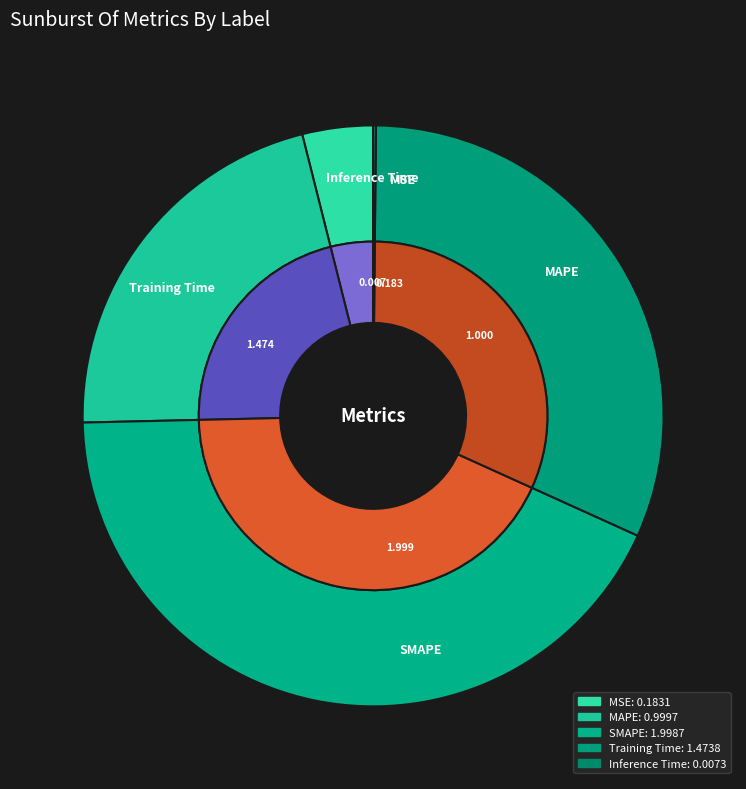

What percentage is NOT represented by MAPE?

78.6%